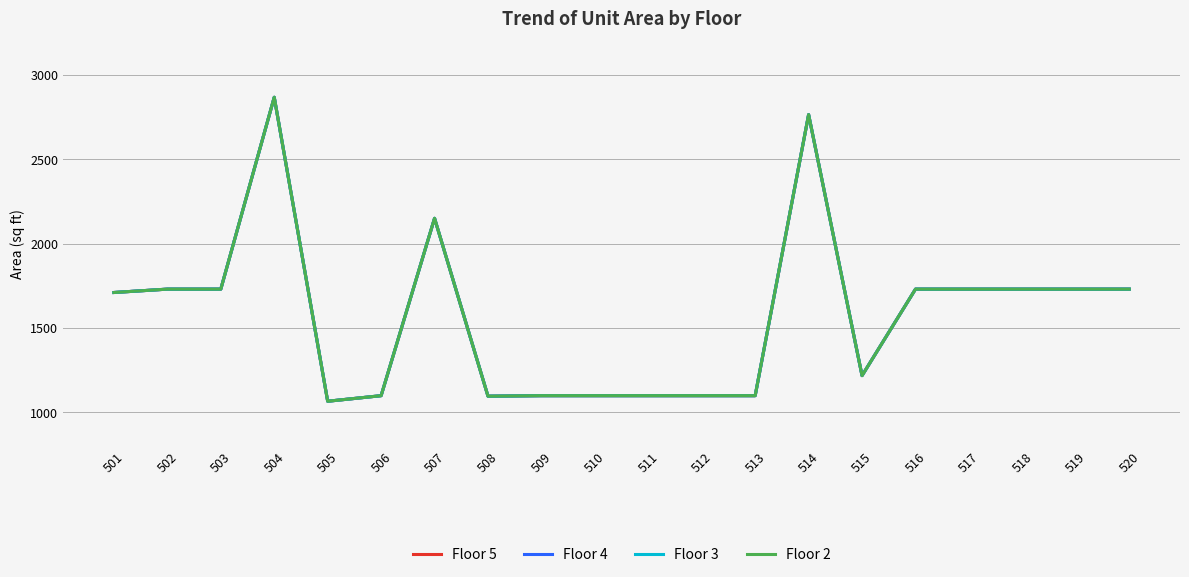

At which label does Floor 2 first exceed 1730?

504